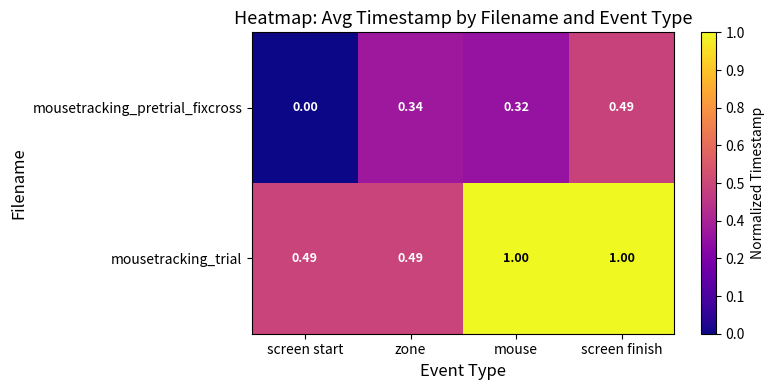

At which category is the sum across all series the highest?

screen finish